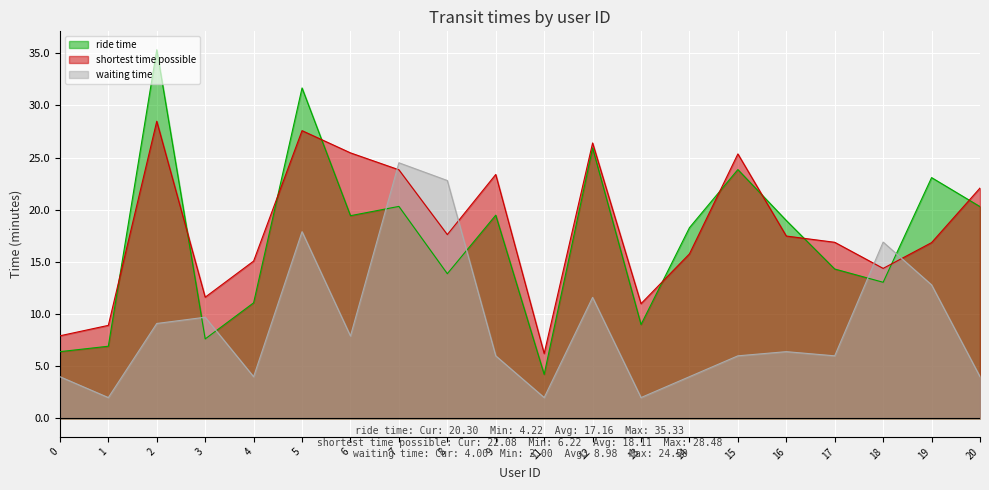

True or false: waiting time has a value of 1.6 at 14.

False